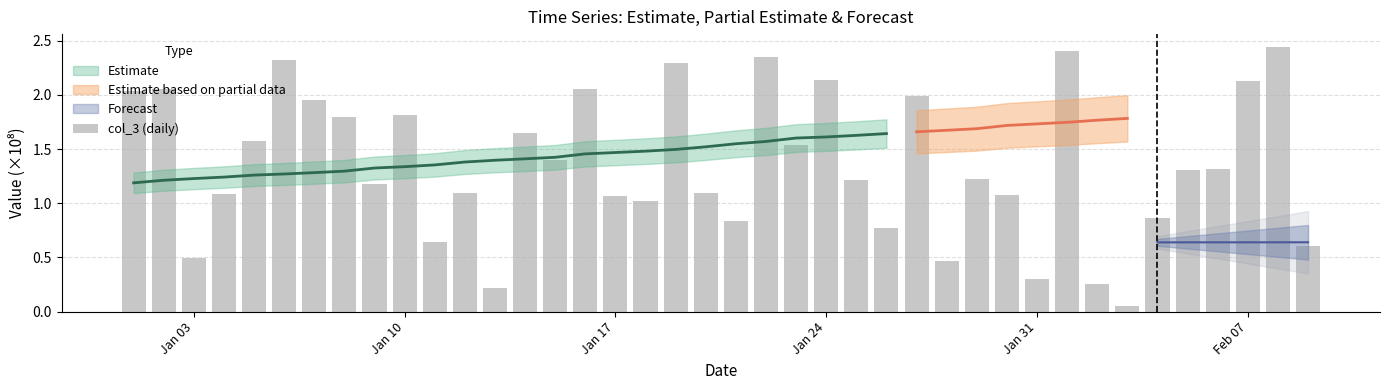

What is the value of the 14th bar from the left?

1.6